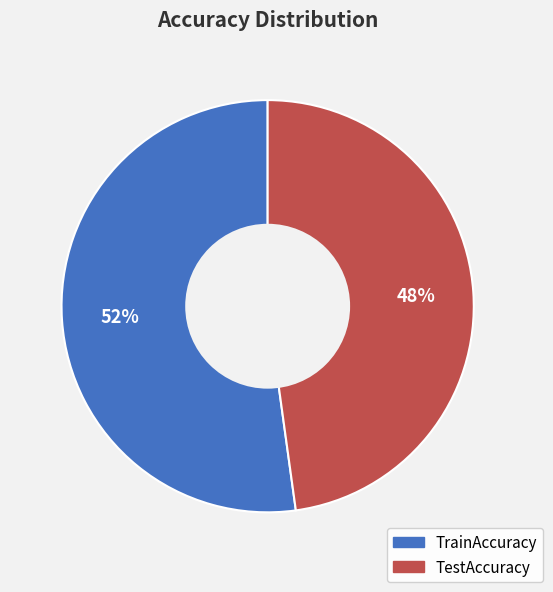

Between TestAccuracy and TrainAccuracy, which is larger?

TrainAccuracy